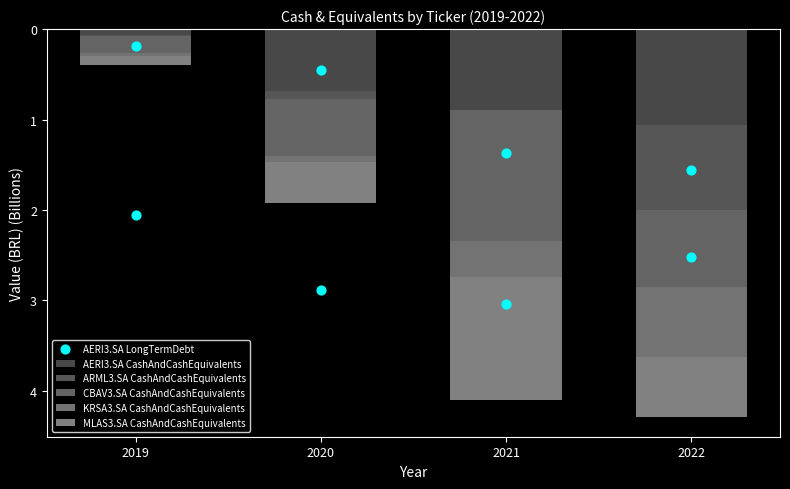

Which series has the largest total across all categories?

AERI3.SA LongTermDebt